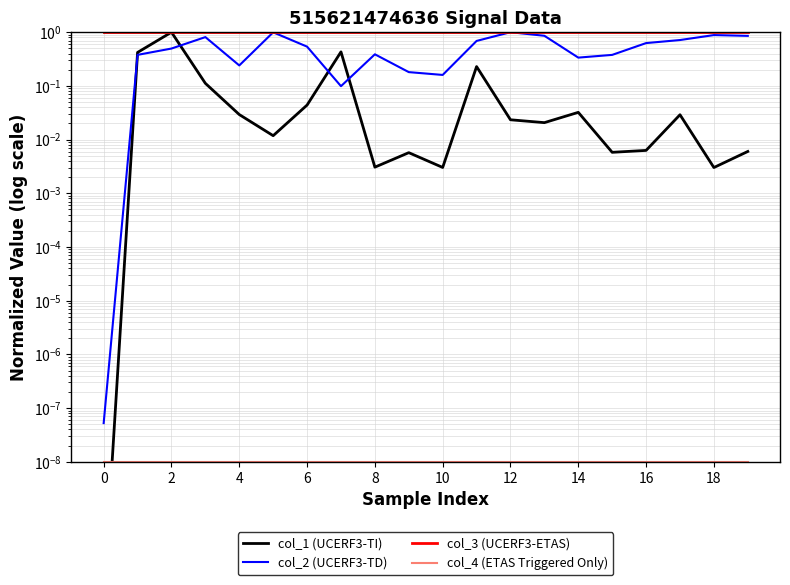

Is it true that col_1 (UCERF3-TI) equals 0.0 at 17?

True